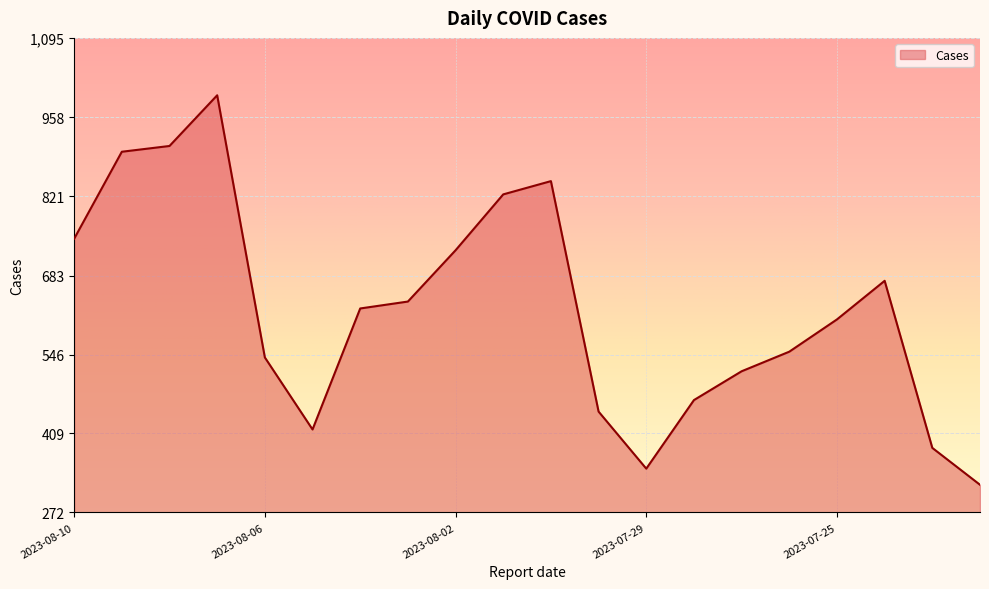

What is the difference between the maximum and minimum values?

676